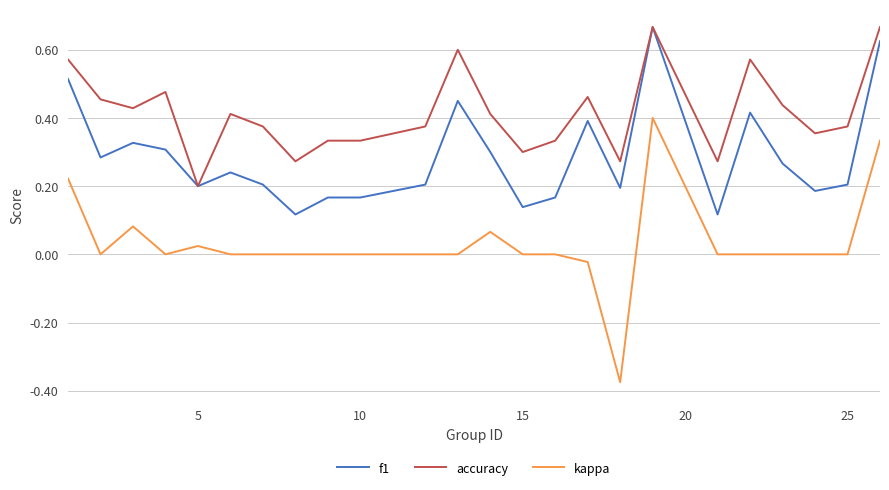

Which series has the widest spread of values?

kappa